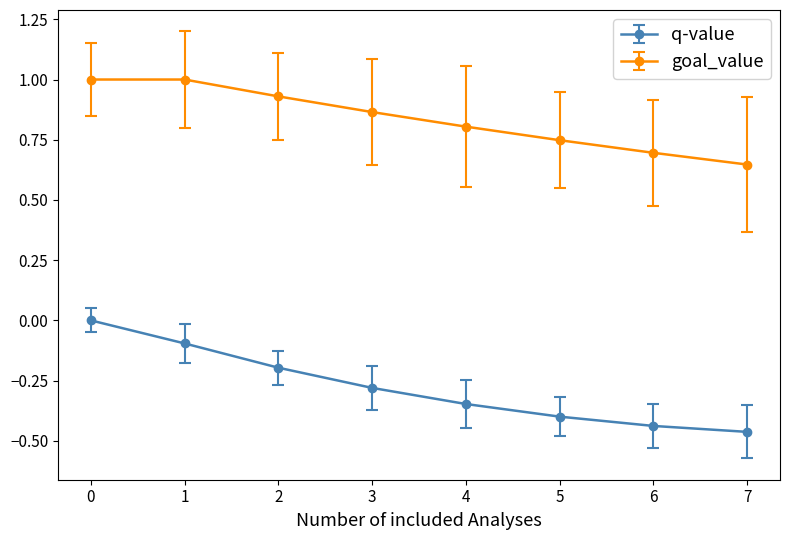

True or false: goal_value and q-value intersect in this chart.

False